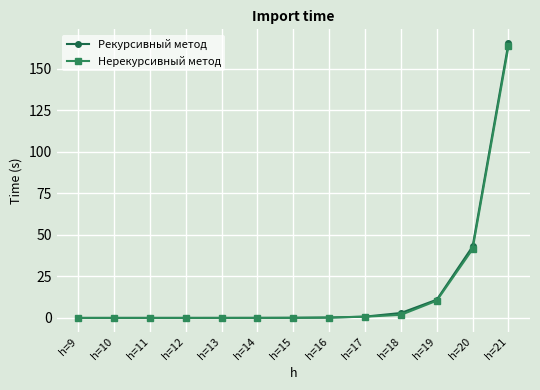

Which series has the widest spread of values?

Рекурсивный метод